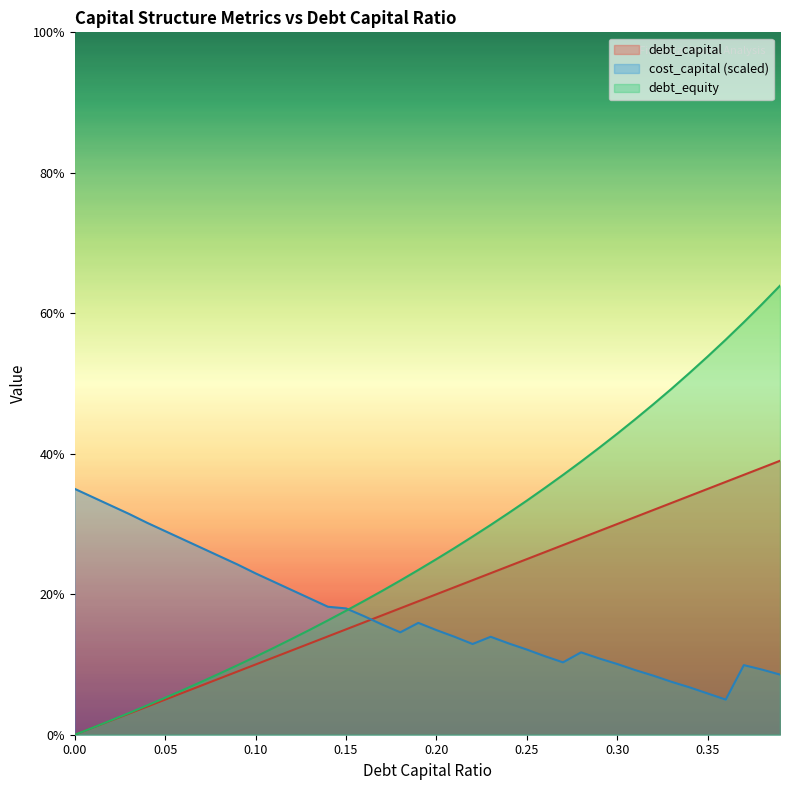

True or false: debt_capital has more than 2 points higher than both neighbors.

False